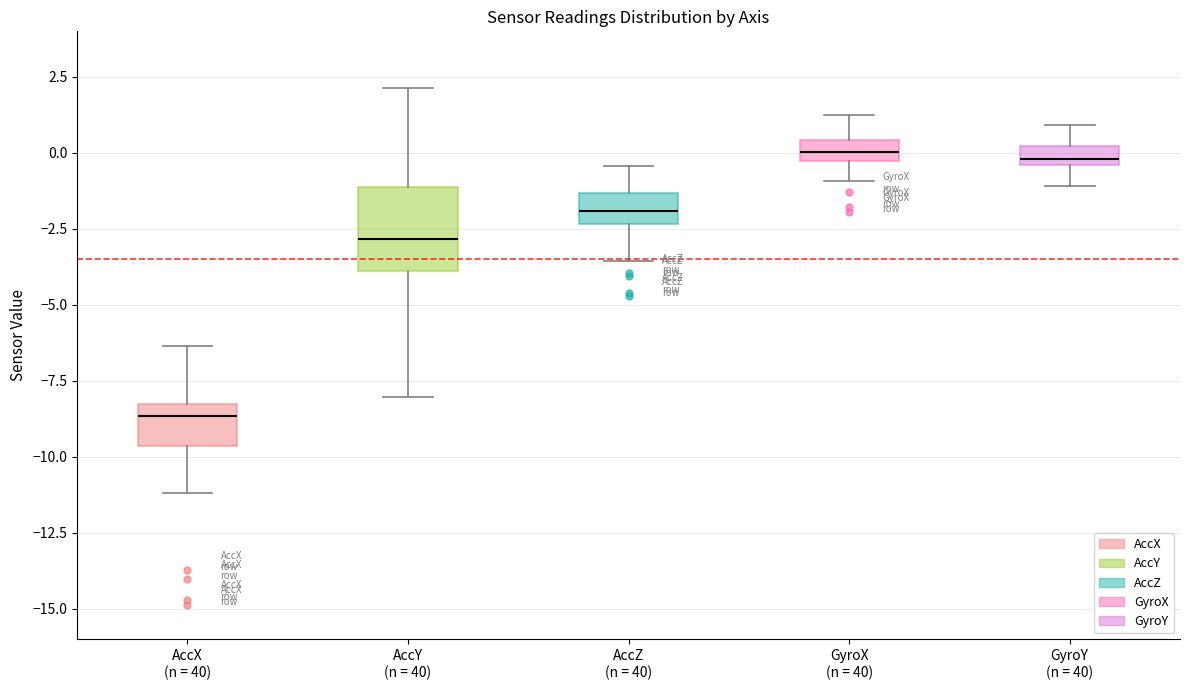

Where does the lower whisker of the box for AccX (n = 40) end on the y-axis? The values are not printed on the chart, so give them approximately, as read against the axis.

-11.0